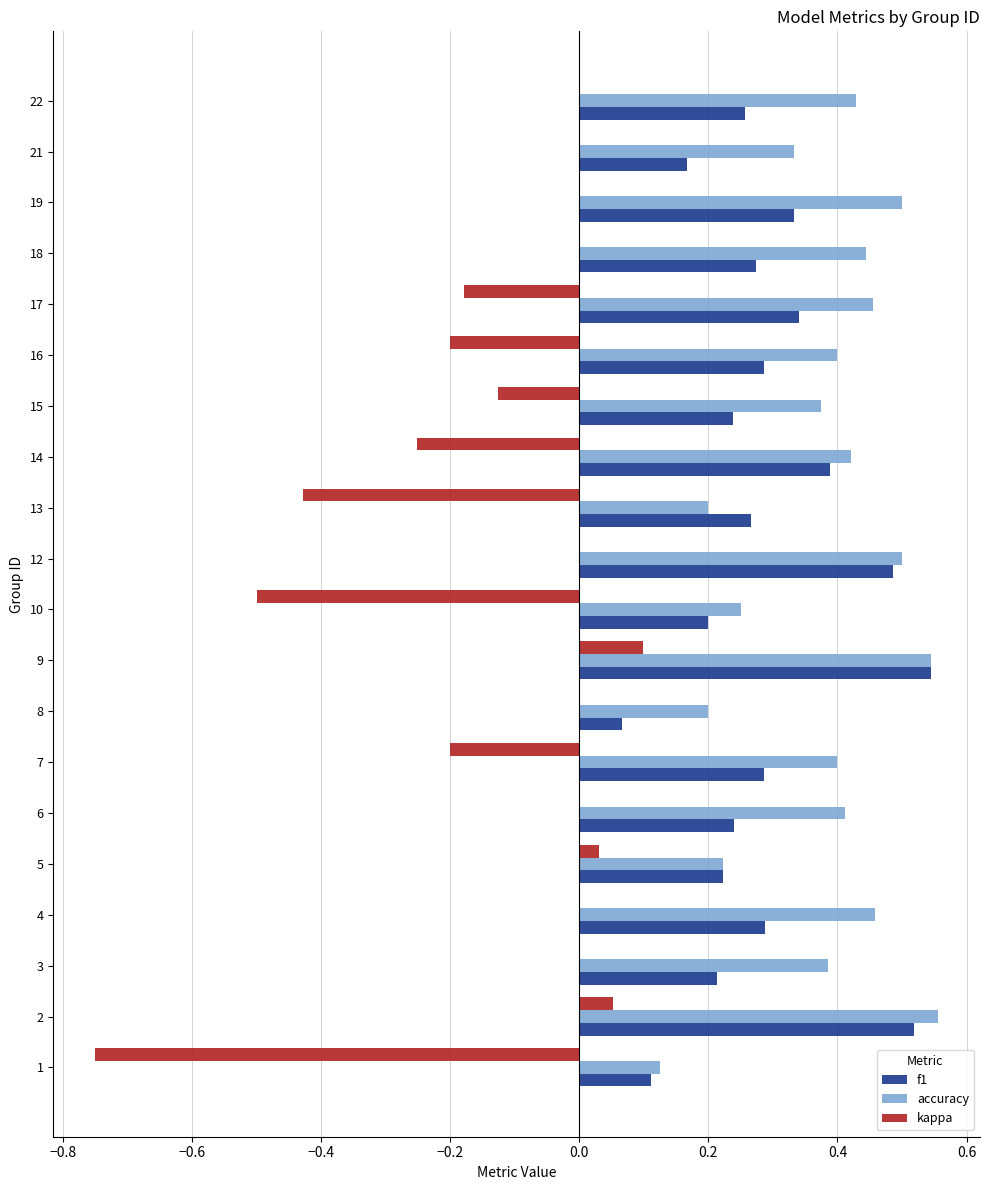

Is the value of f1 at 16 greater than the value of accuracy at 7?

No